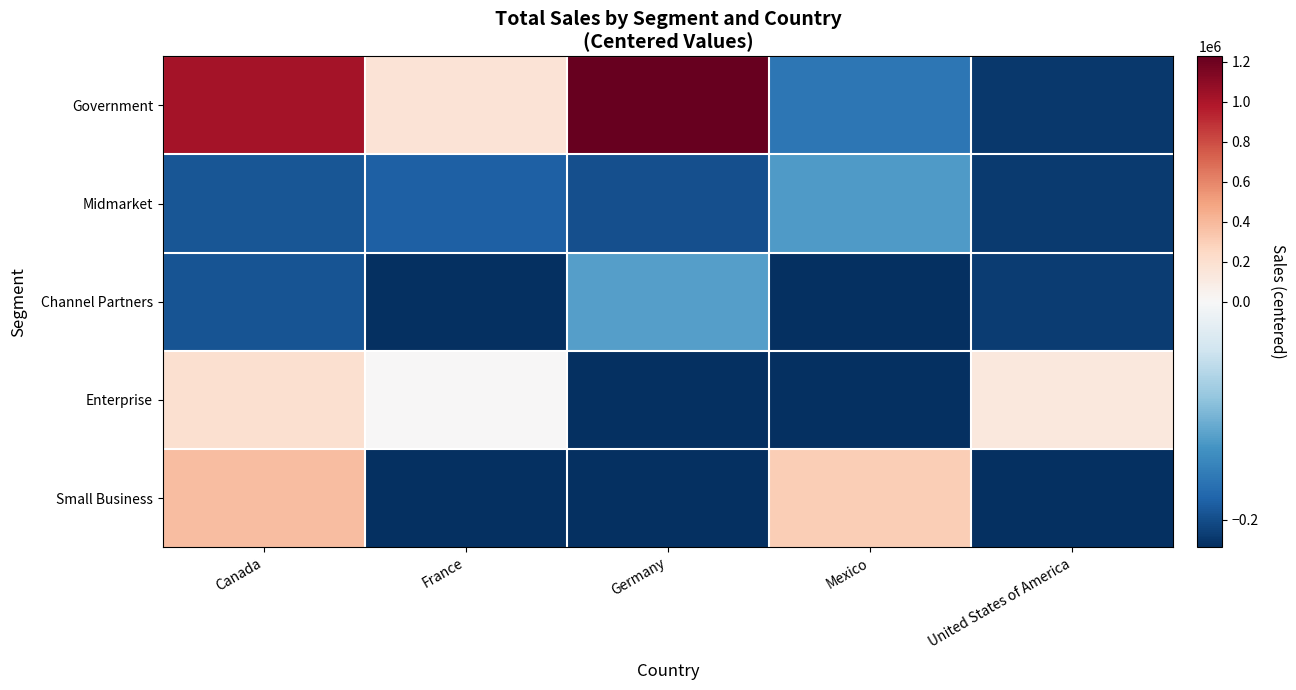

Which series has the widest spread of values?

Government